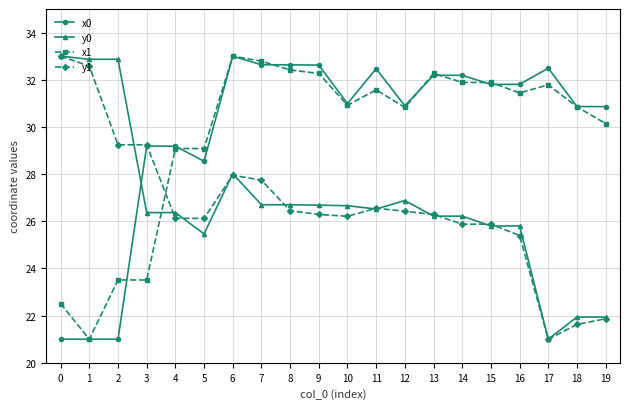

After their last crossing, which series has the higher values: x0 or y0?

x0